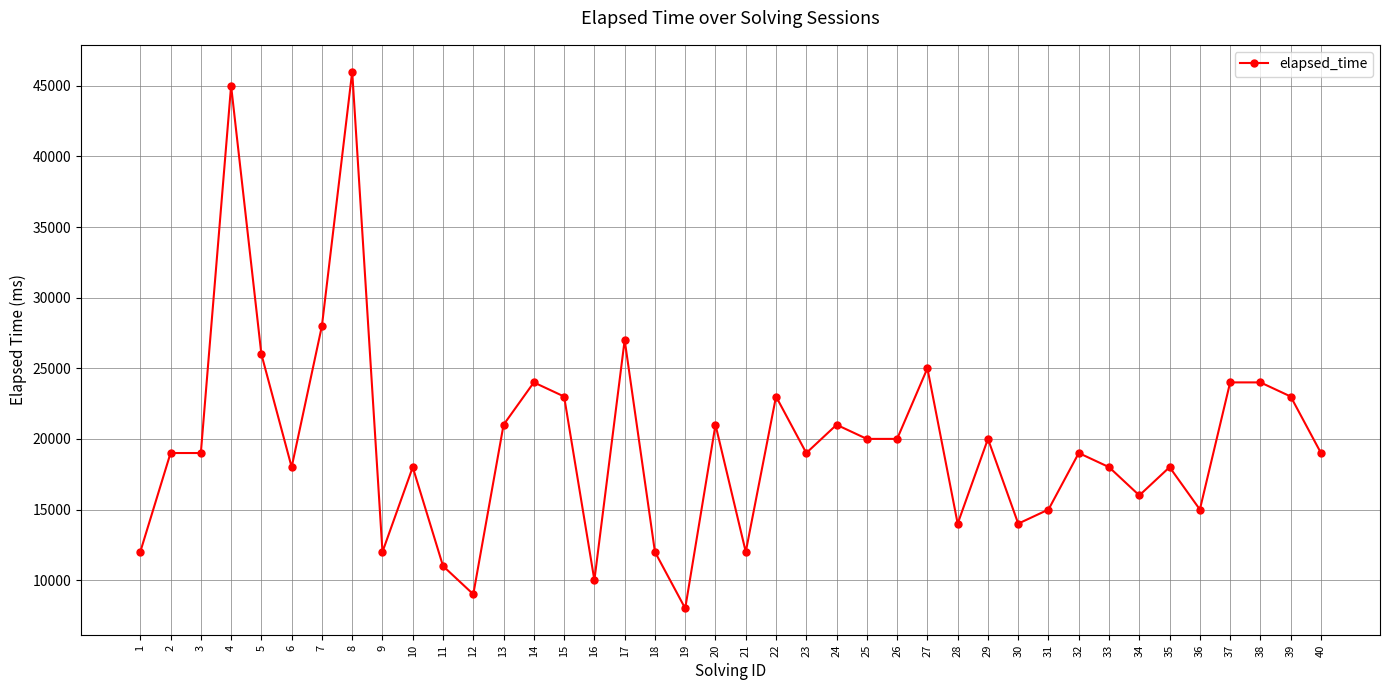

What is the value of the 35th point from the left?

18000